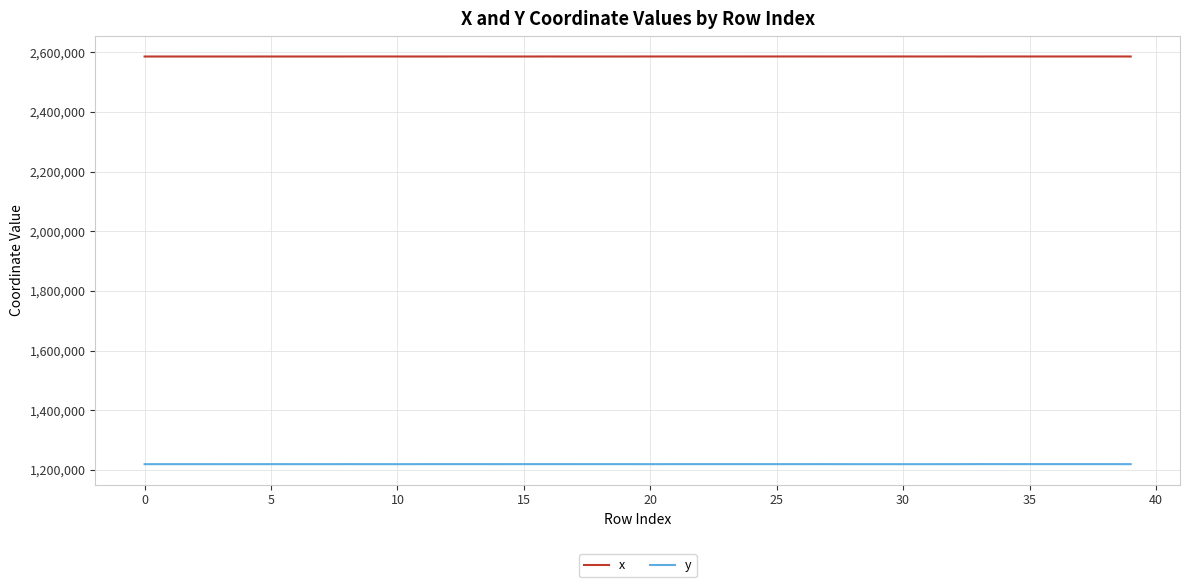

Rank the series by their average value, from highest to lowest.

x, y